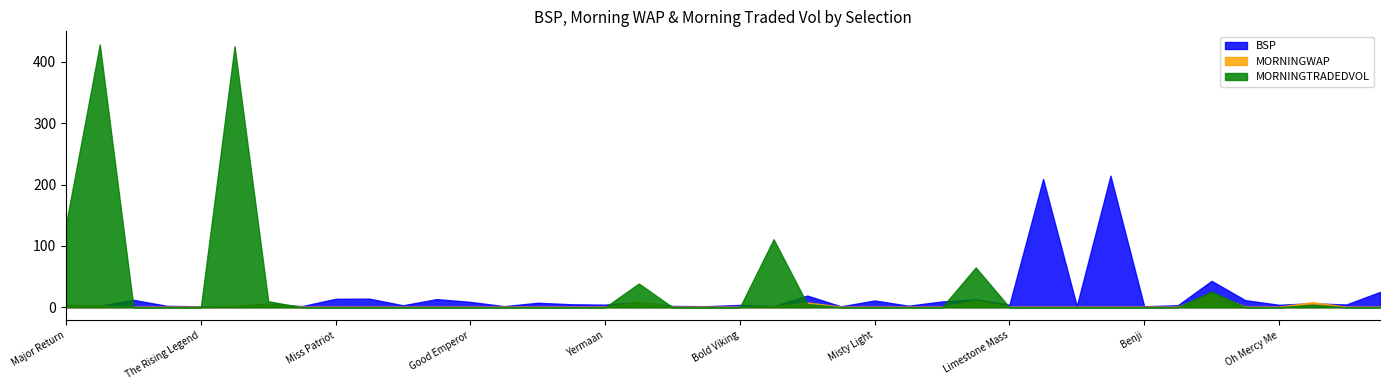

What is the spread (max minus min) of values at Shadow Man?

1.7